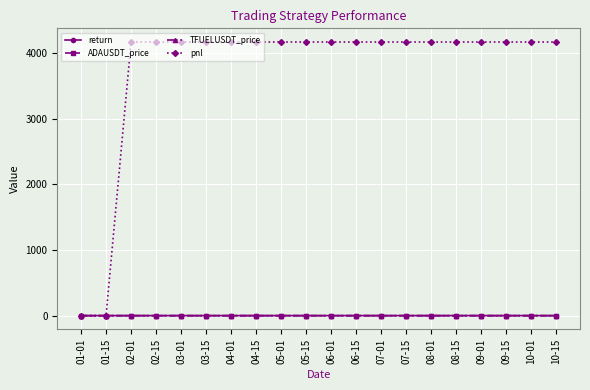

True or false: TFUELUSDT_price has more than 1 interior local peaks.

True